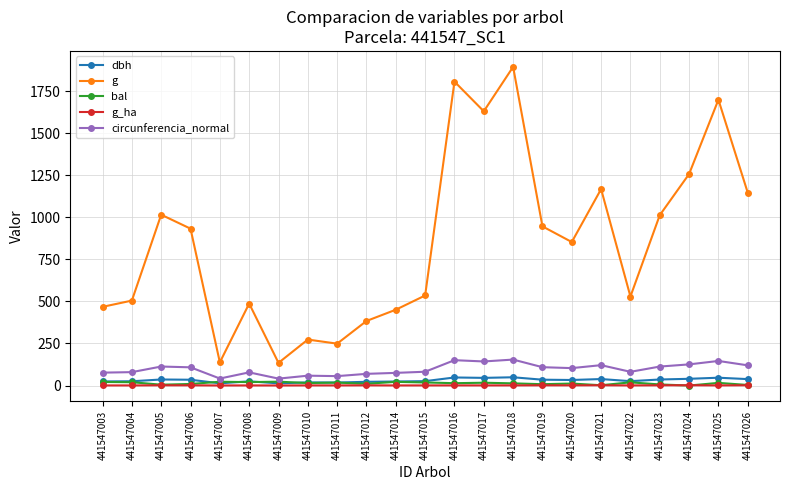

Which series changed the most between 441547004 and 441547021?

g